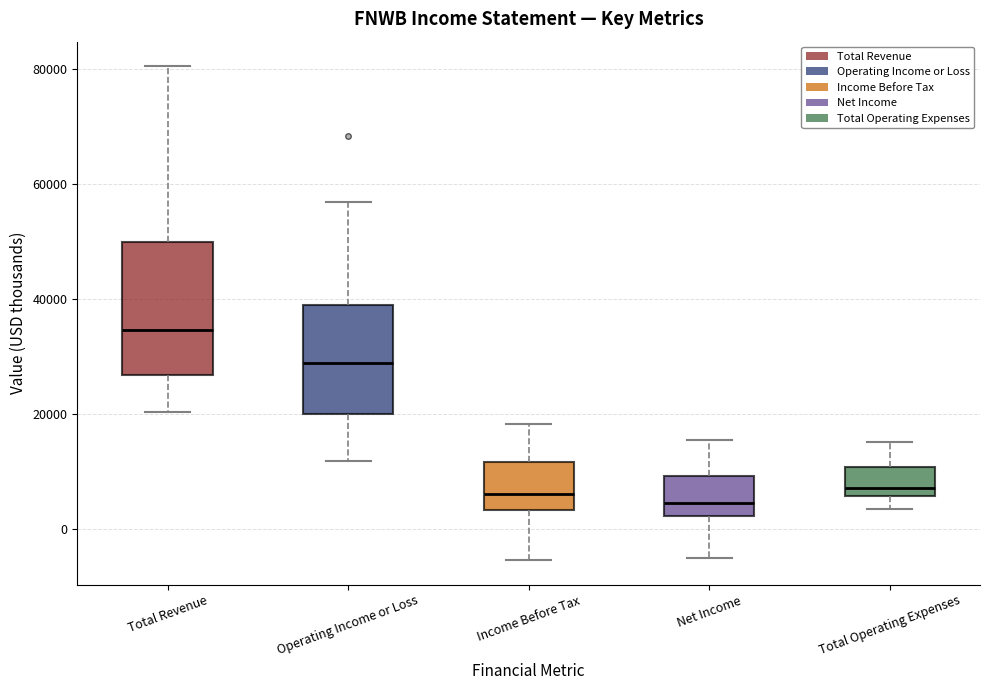

Where is the lower edge of the box for Operating Income or Loss on the y-axis? The values are not printed on the chart, so give them approximately, as read against the axis.

20000